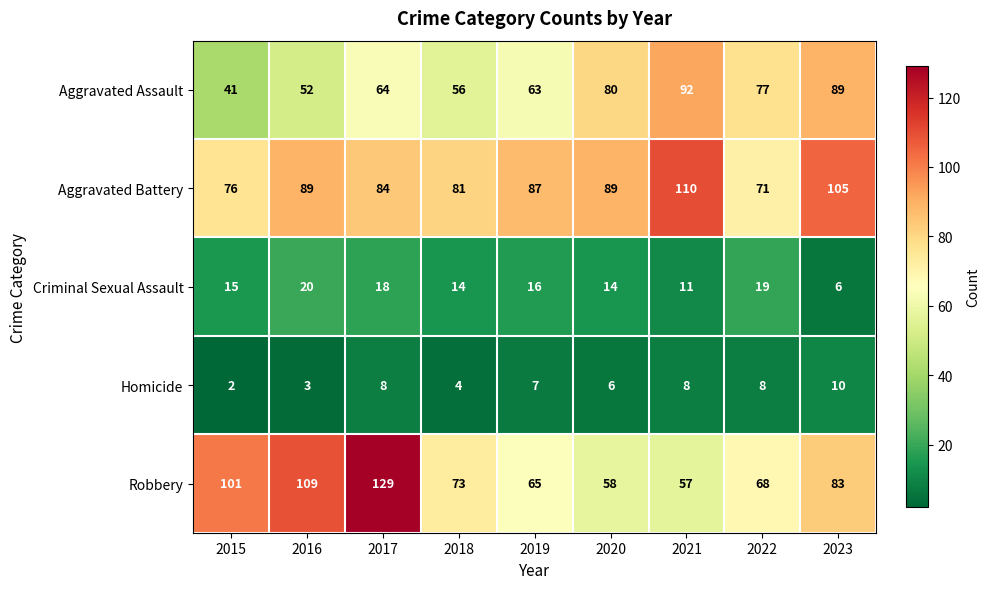

What is the lowest value of the Criminal Sexual Assault series?

6